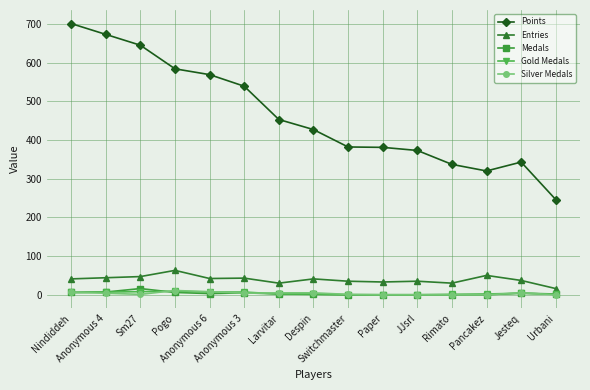

The Silver Medals series shows 5 at Larvitar. True or false?

True